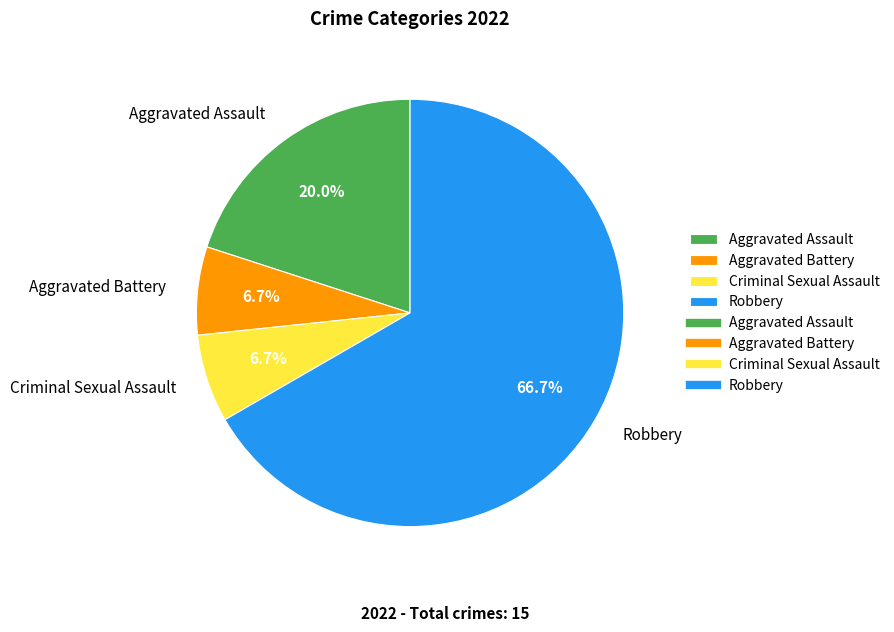

Does Aggravated Battery represent more than half of the total?

No